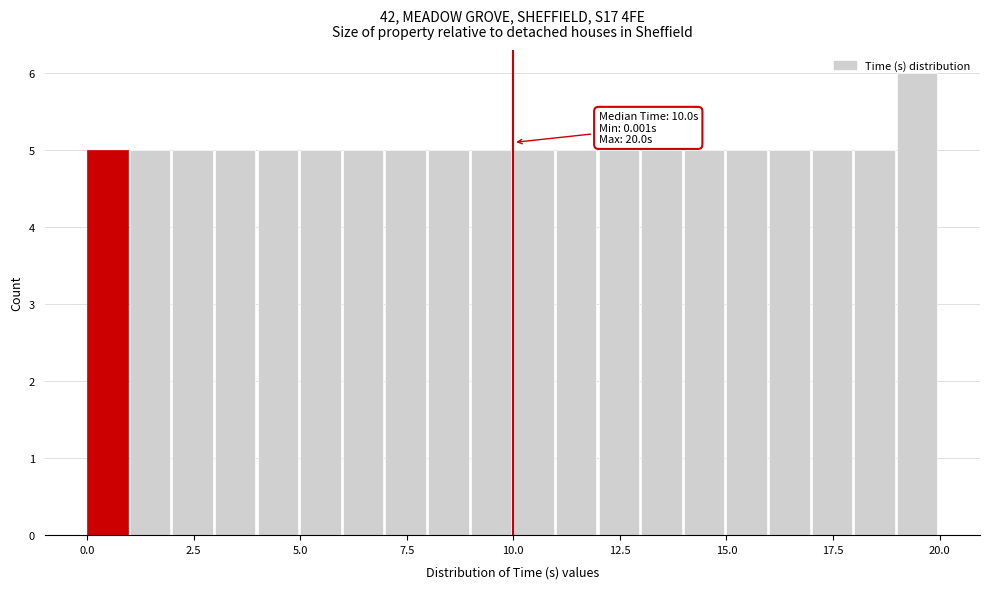

Read against the x-axis, roughly where is the centre of the tallest bar?

19.5